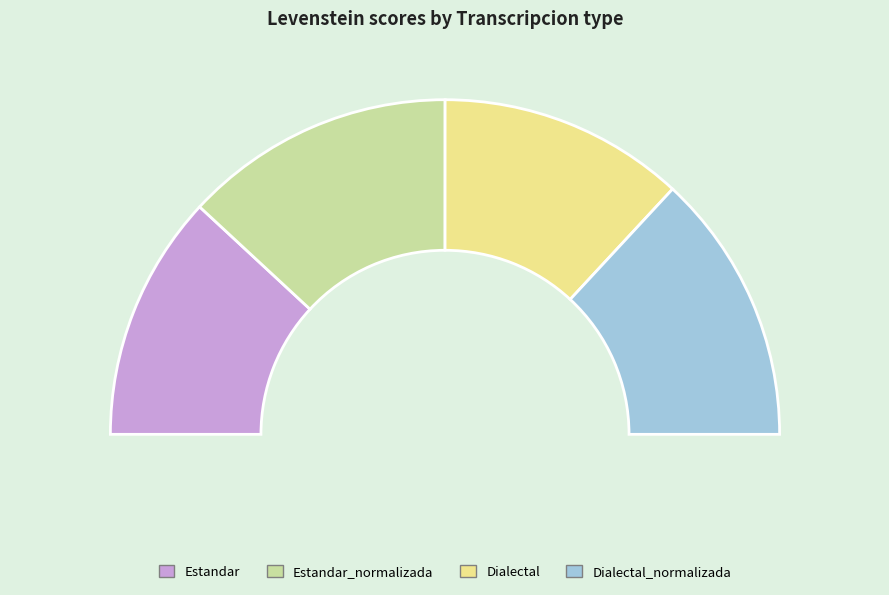

Count the number of slices in the pie.

4